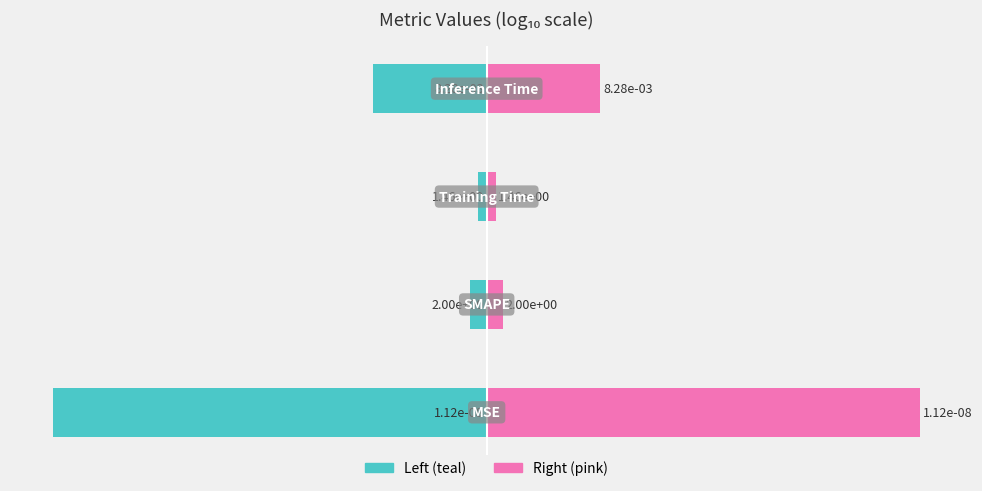

Reading left to right, extract all data points from this chart.

log10(value) left: 0=-8.0	1=-0.3	2=-0.2	3=-2.1
log10(value) right: 0=8.0	1=0.3	2=0.2	3=2.1